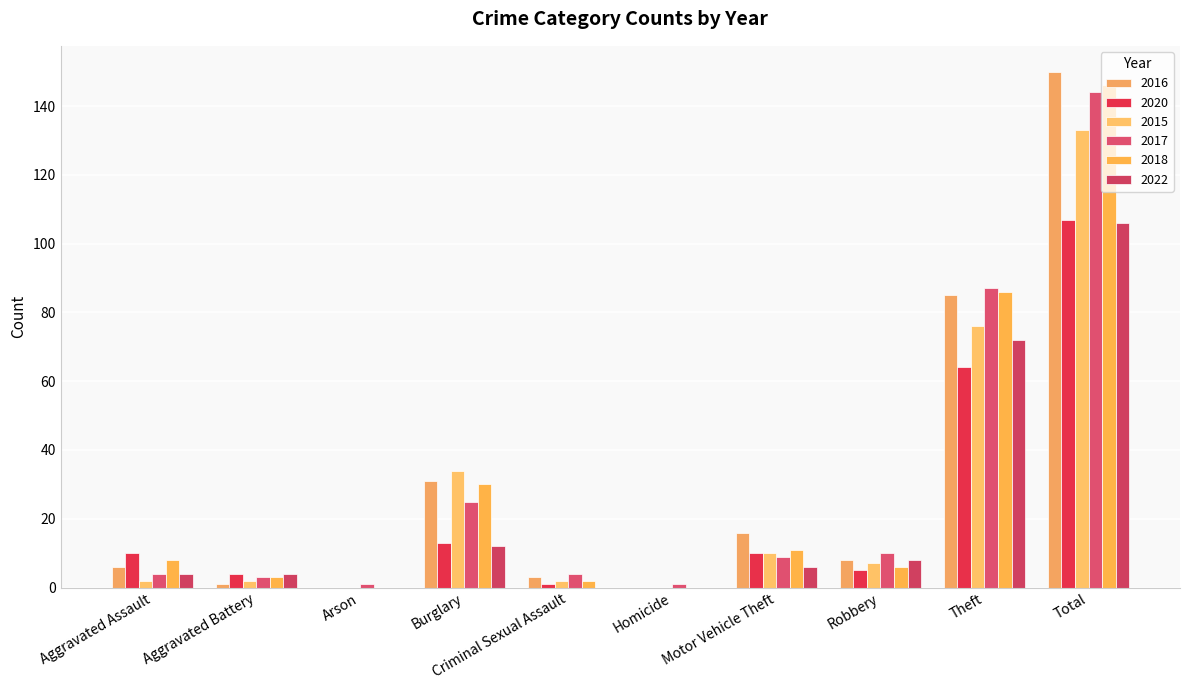

How many series are shown in this chart?

6